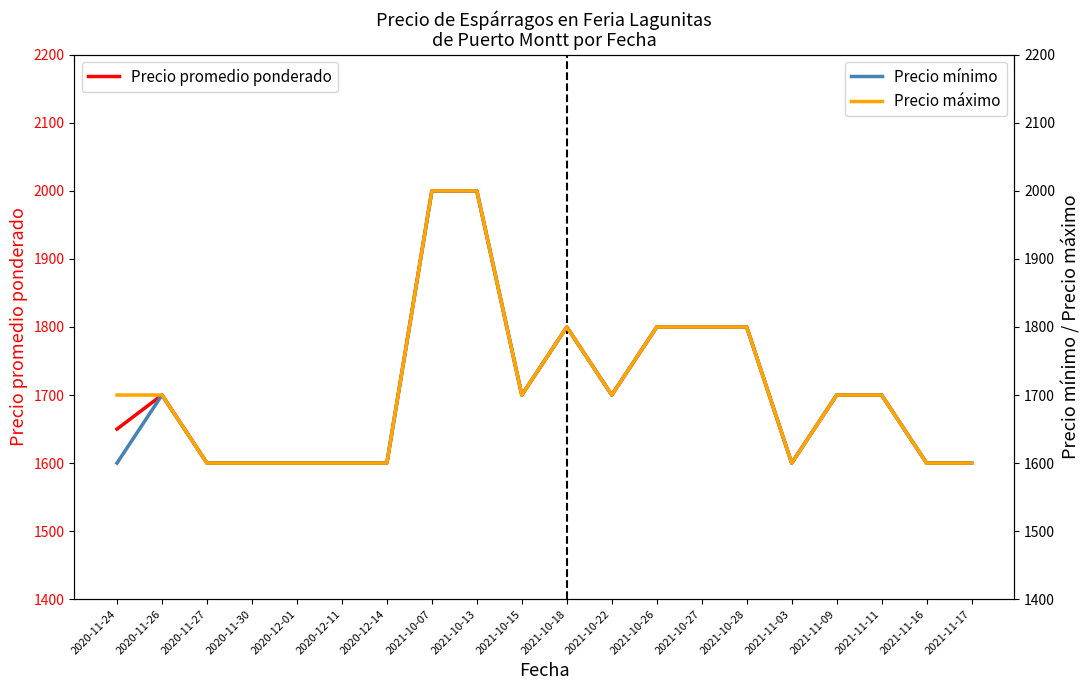

List the labels in order of Precio máximo value, largest first.

2021-10-07, 2021-10-13, 2021-10-18, 2021-10-26, 2021-10-27, 2021-10-28, 2020-11-24, 2020-11-26, 2021-10-15, 2021-10-22, 2021-11-09, 2021-11-11, 2020-11-27, 2020-11-30, 2020-12-01, 2020-12-11, 2020-12-14, 2021-11-03, 2021-11-16, 2021-11-17